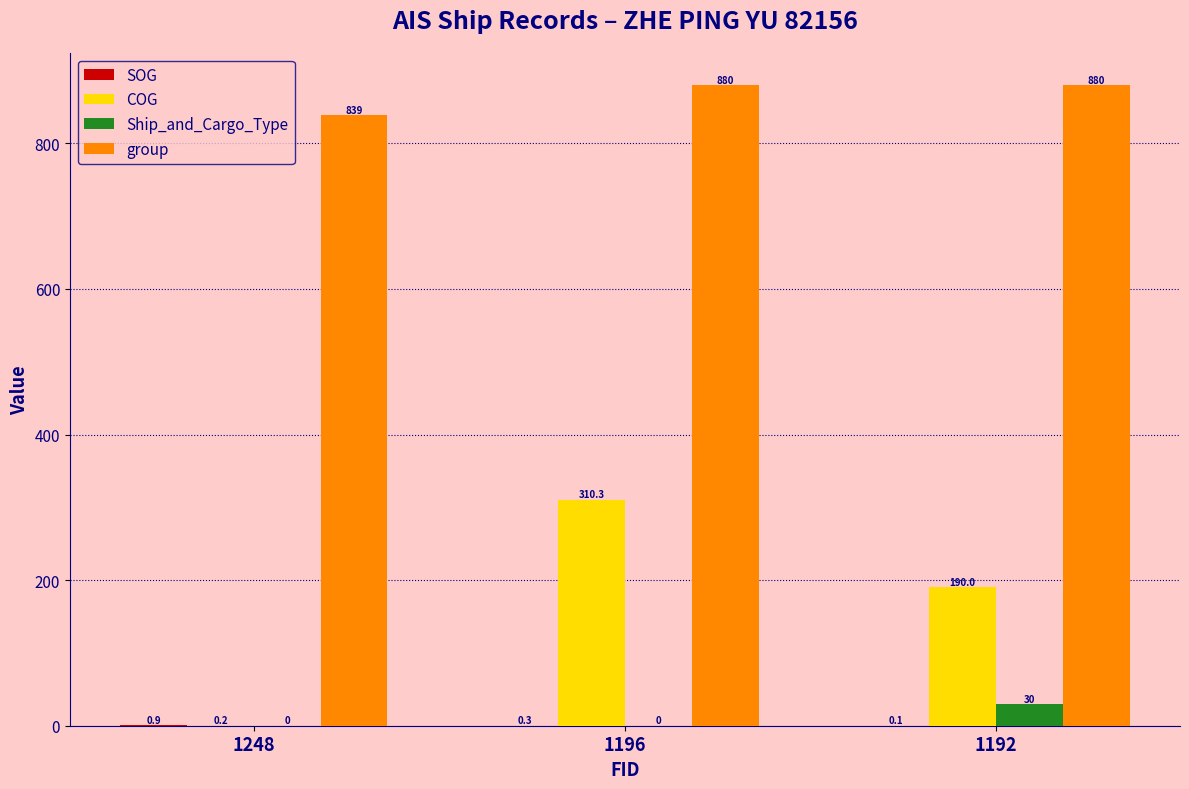

Which series changed the most between 1248 and 1196?

COG